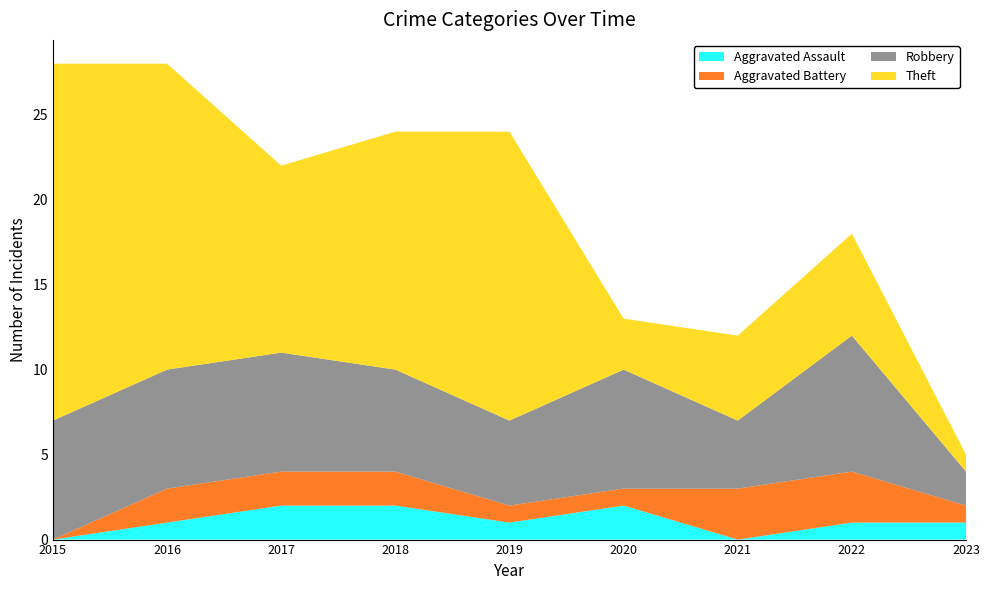

Reading right to left, list all the values displayed in this chart.

Aggravated Assault: 2023=1	2022=1	2021=0	2020=2	2019=1	2018=2	2017=2	2016=1	2015=0
Aggravated Battery: 2023=1	2022=3	2021=3	2020=1	2019=1	2018=2	2017=2	2016=2	2015=0
Robbery: 2023=2	2022=8	2021=4	2020=7	2019=5	2018=6	2017=7	2016=7	2015=7
Theft: 2023=1	2022=6	2021=5	2020=3	2019=17	2018=14	2017=11	2016=18	2015=21